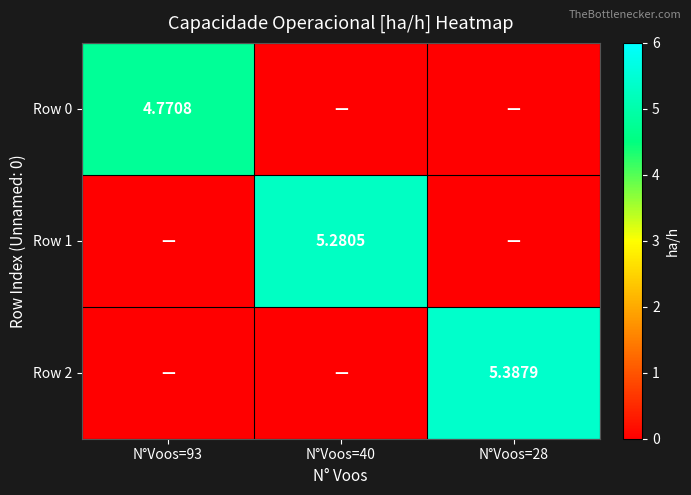

How many positive values does the Row 2 series have?

1